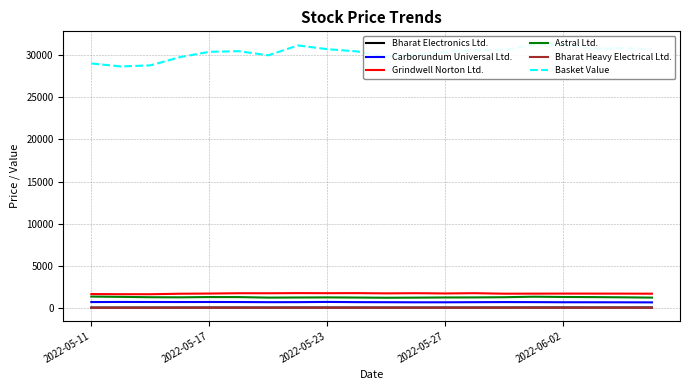

Reading right to left, transcribe all the data shown in this chart.

Bharat Electronics Ltd.: 81.9	81.1	80.8	81.9	82.0	78.2	76.9	77.0	75.3	75.5	77.2	77.1	78.3	75.8	77.7	77.6	75.6	72.9	72.8	73.0
Carborundum Universal Ltd.: 684.8	692.5	697.5	699.8	714.8	720.5	708.2	695.0	693.8	704.8	713.1	739.1	712.9	709.3	725.8	731.0	726.2	730.5	734.9	723.0
Grindwell Norton Ltd.: 1713.7	1721.5	1723.8	1726.7	1720.7	1714.0	1773.8	1743.3	1773.3	1752.9	1781.8	1775.0	1783.8	1766.2	1769.3	1730.8	1709.4	1650.3	1654.3	1671.1
Astral Ltd.: 1250.3	1284.5	1309.5	1324.4	1357.7	1297.5	1274.1	1267.0	1246.8	1233.9	1256.5	1275.7	1262.8	1249.2	1311.5	1314.6	1284.6	1296.7	1338.0	1374.3
Bharat Heavy Electrical Ltd.: 50.5	51.0	50.6	52.2	51.7	51.2	51.6	51.1	50.2	49.3	50.4	51.1	53.1	49.4	49.8	50.0	48.6	46.3	45.4	46.9
Basket Value: 30718.1	30812.3	30737.6	31249.2	31252.9	30608.2	30606.2	30361.0	30019.5	29833.0	30436.6	30696.7	31139.0	29970.6	30458.7	30387.5	29749.9	28778.3	28651.4	29003.4